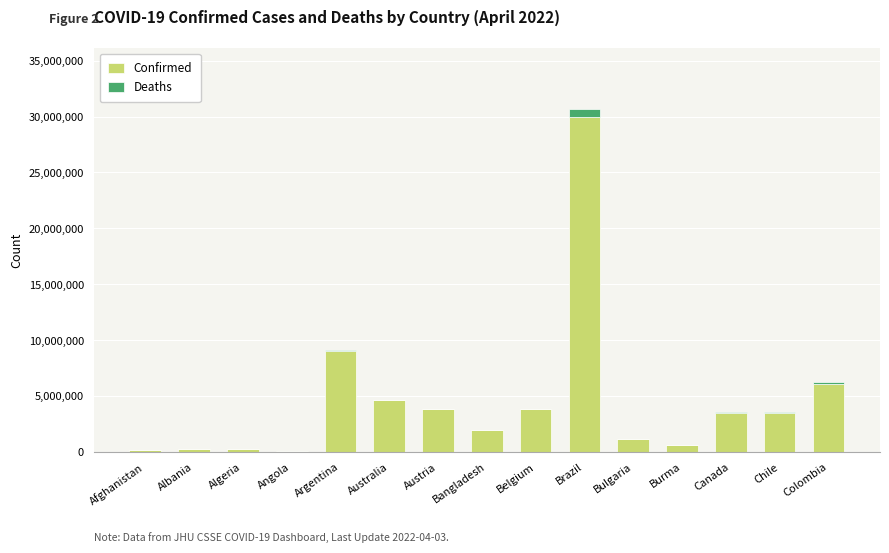

Where is Confirmed nearest to the value 15038853?

Argentina